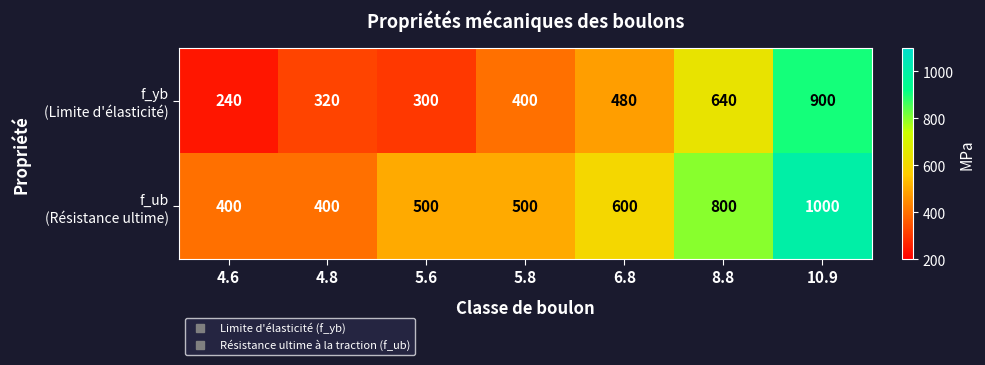

At which category is the sum across all series the highest?

10.9